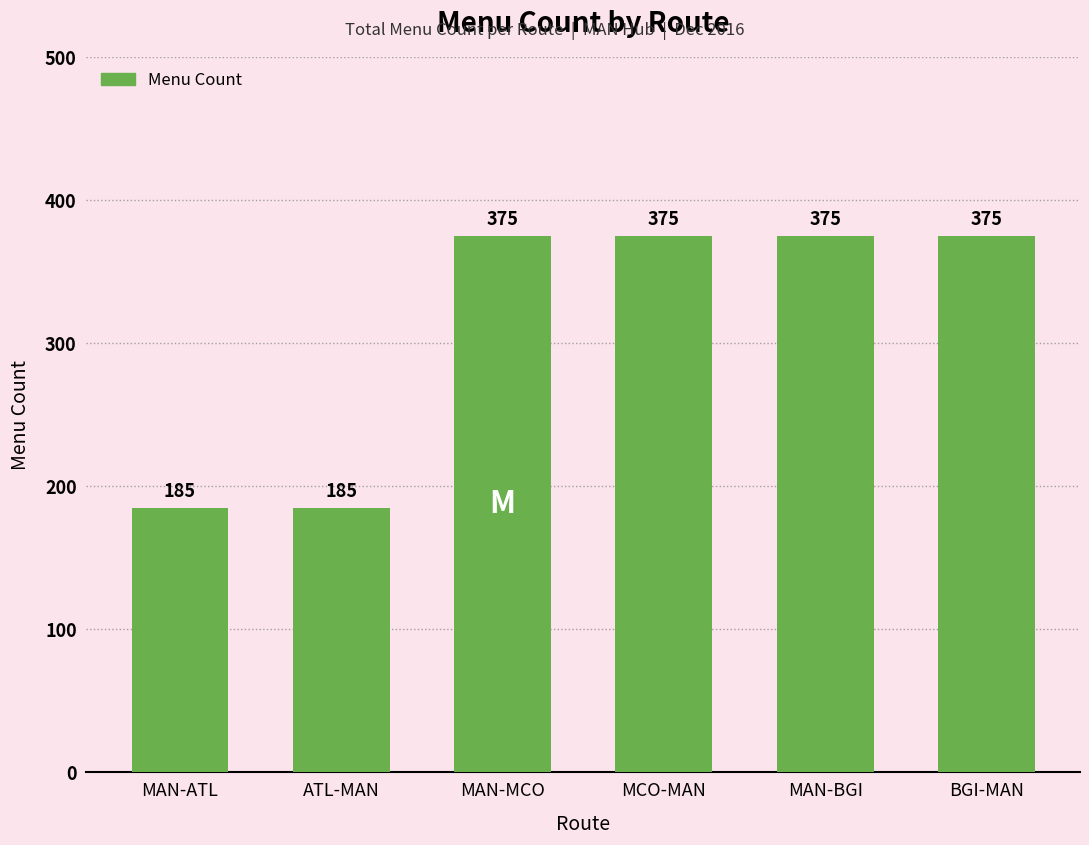

What is the label of the 3rd bar from the left?

MAN-MCO